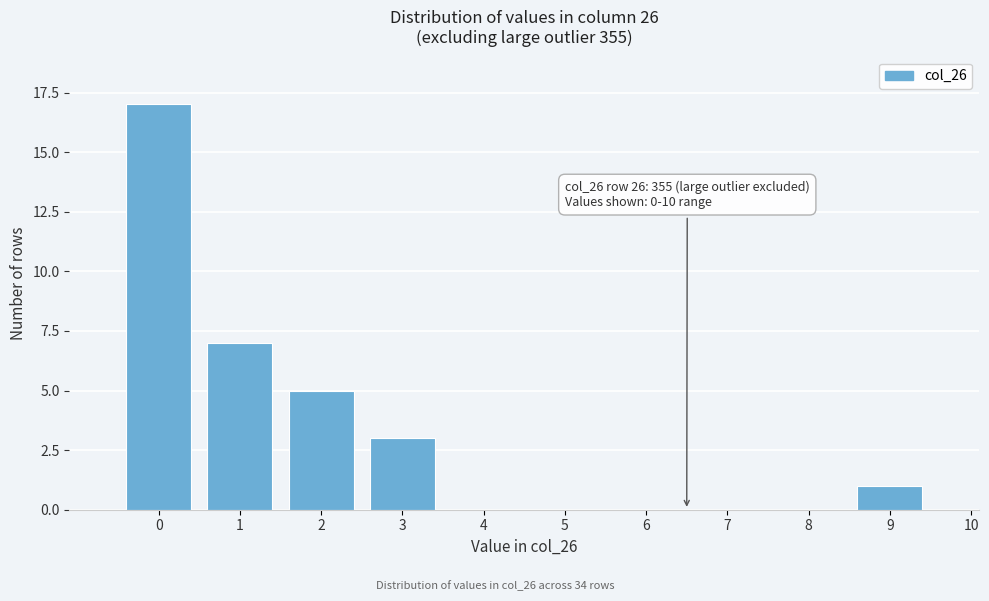

Reading right to left, extract all data points from this chart.

10=0	9=1	8=0	7=0	6=0	5=0	4=0	3=3	2=5	1=7	0=17